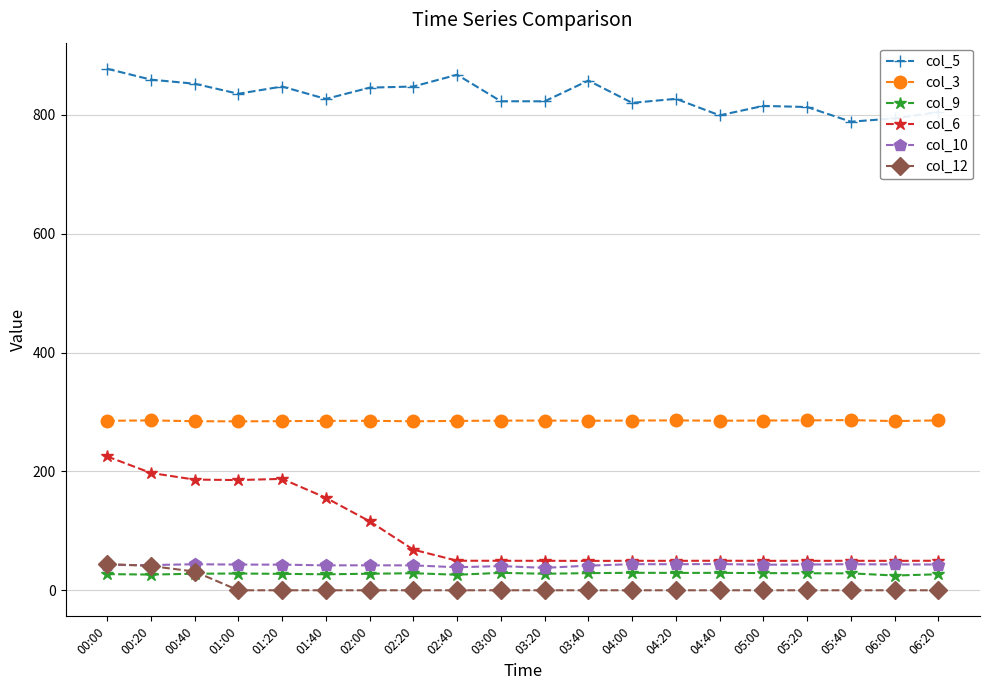

At how many categories does at least one series exceed 724?

20